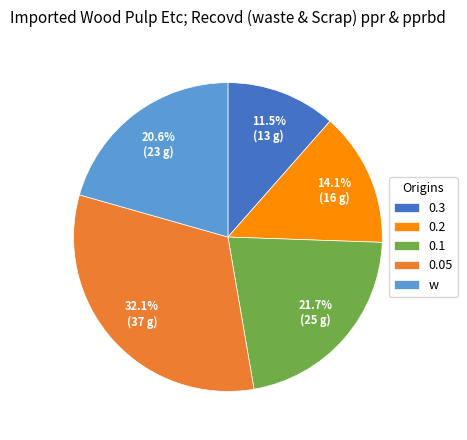

How many segments does this pie chart have?

5